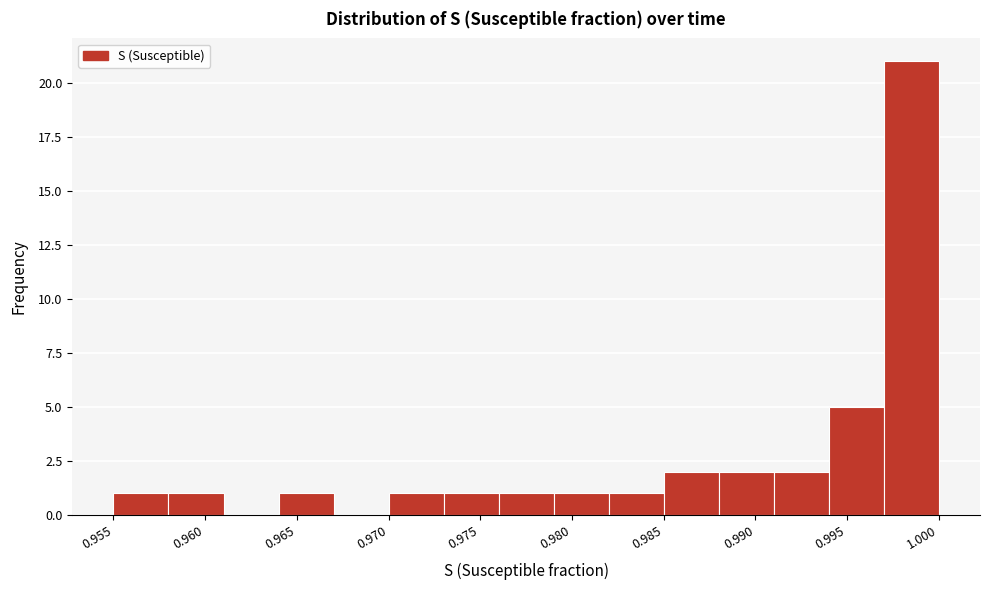

Read against the x-axis, roughly where is the centre of the tallest bar?

0.998